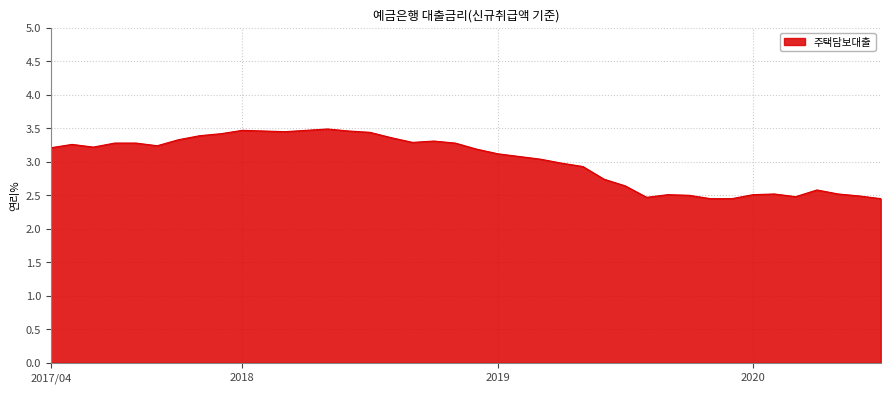

How many categories are shown in the chart?

40